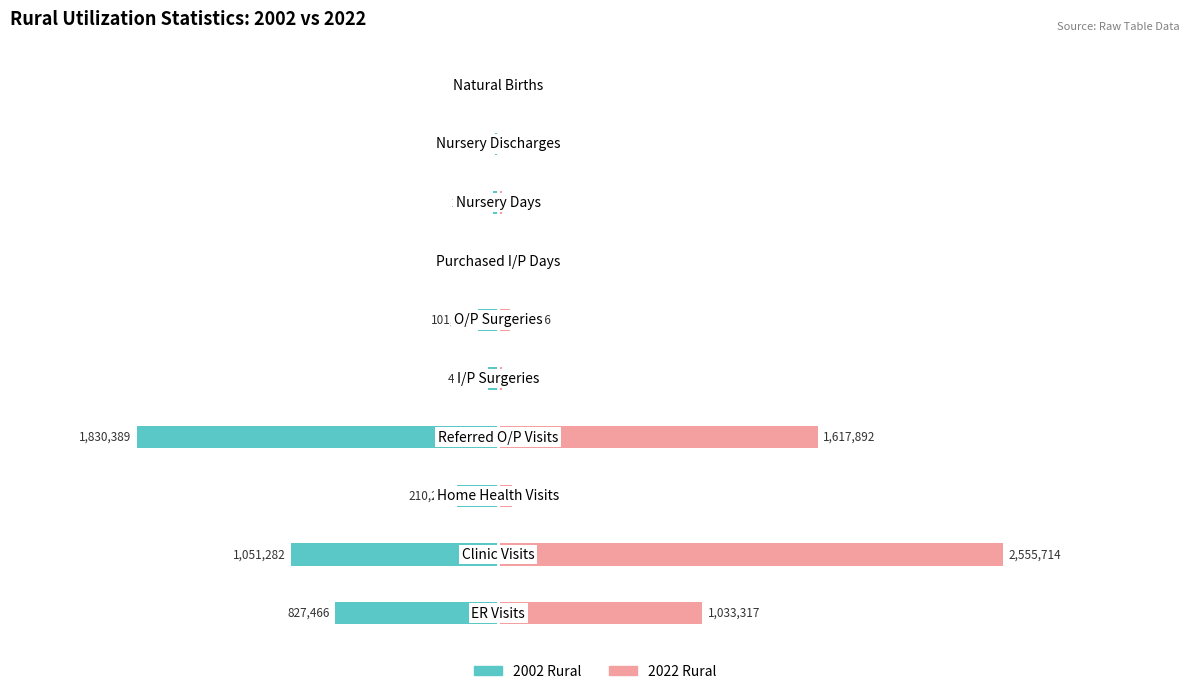

Which has a higher value, 8 or 1?

8